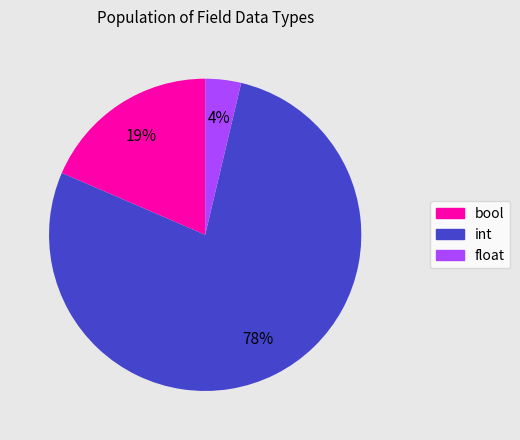

Is the sum of bool and float greater than half?

No